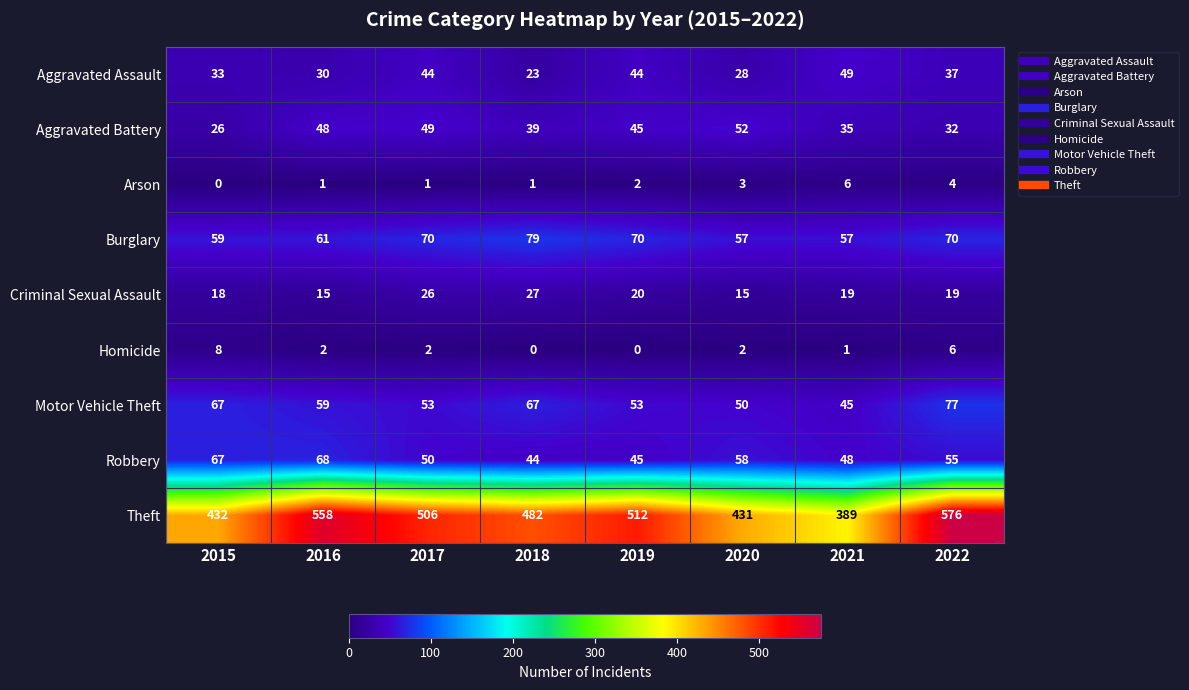

How many series are shown in this chart?

9